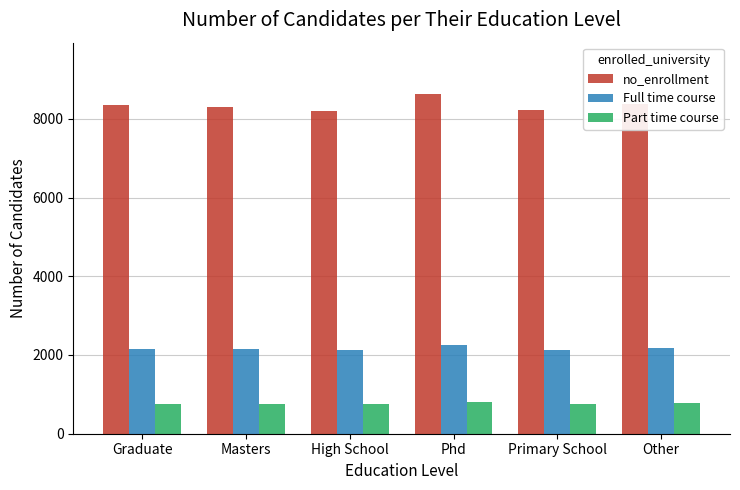

What is the label of the 4th bar from the right?

High School